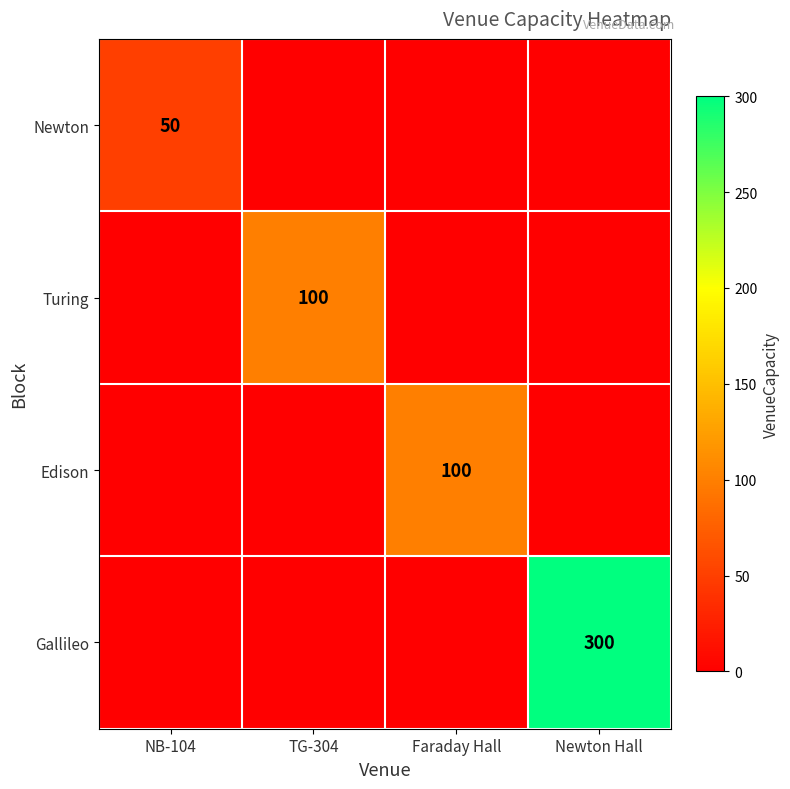

The value of Gallileo at Newton Hall is 181. True or false?

False